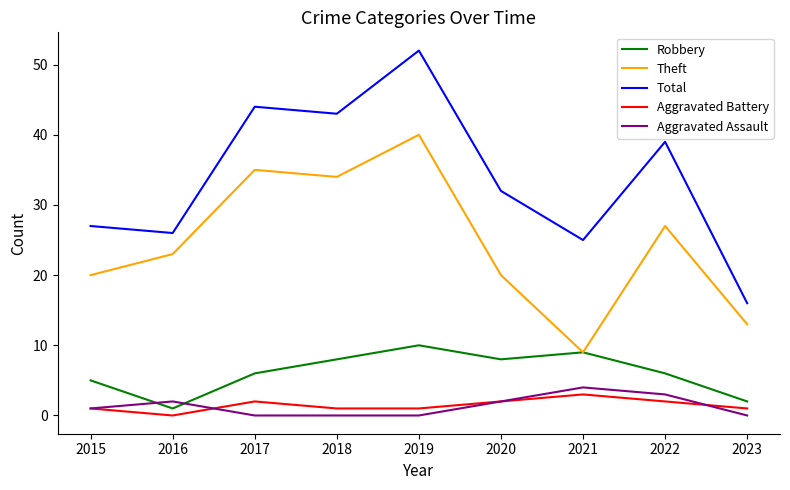

What is the total value across all series at 2021?

50